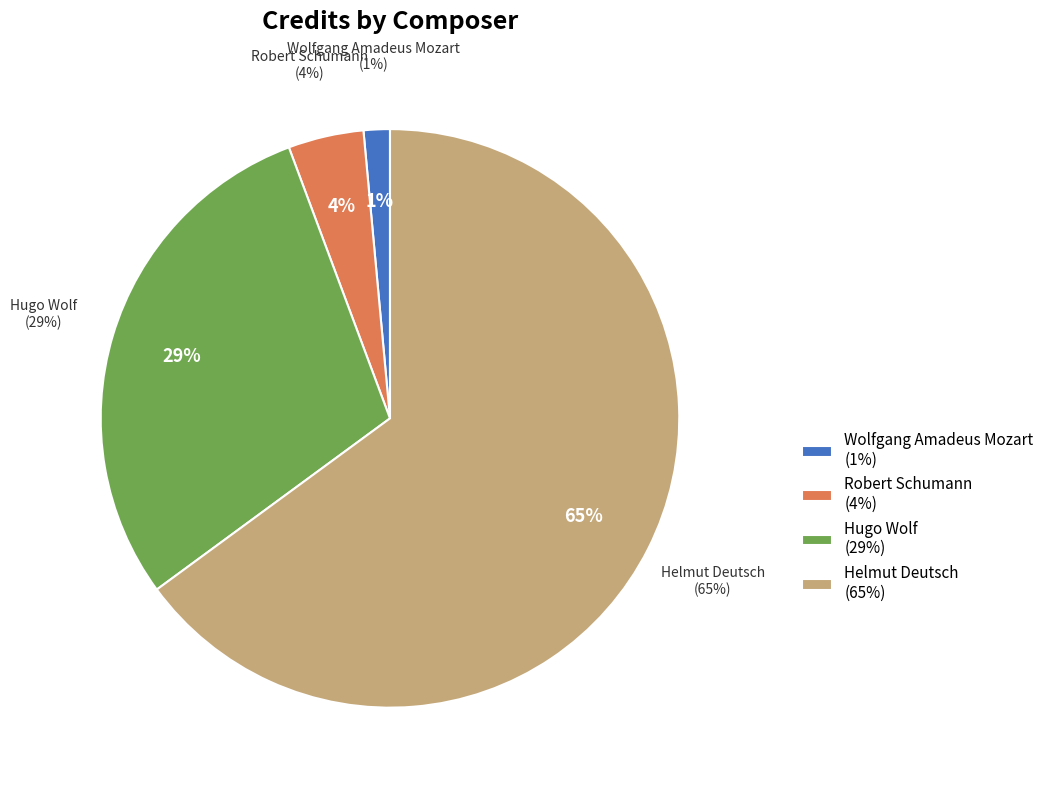

Is it true that Wolfgang Amadeus Mozart is 11% of the pie?

False